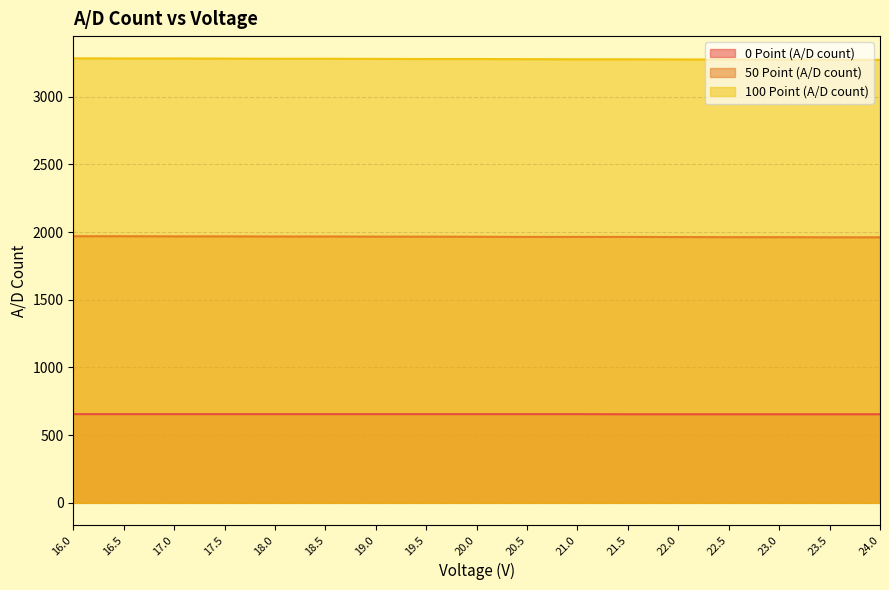

Which category has the highest value across all series?

16.0